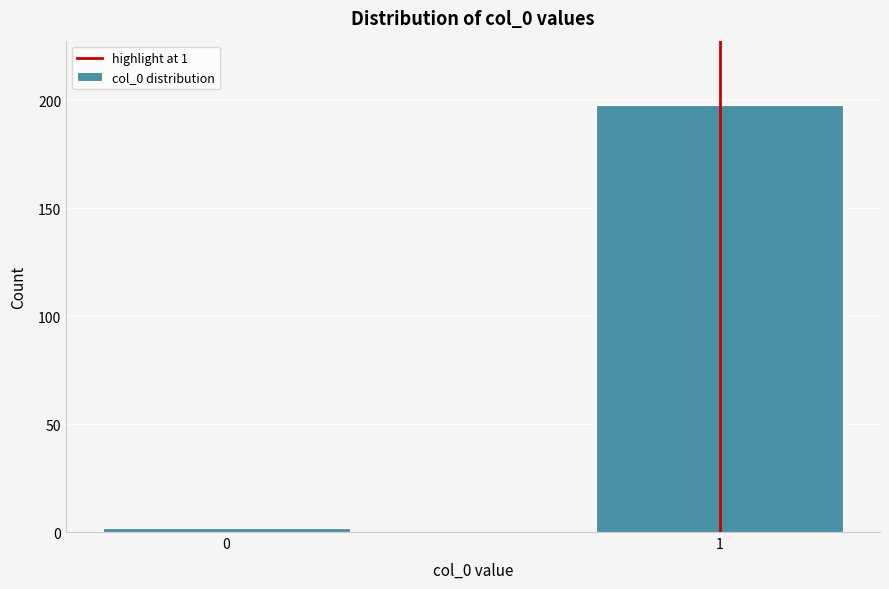

Reading left to right, list all the values displayed in this chart.

0=2	1=198